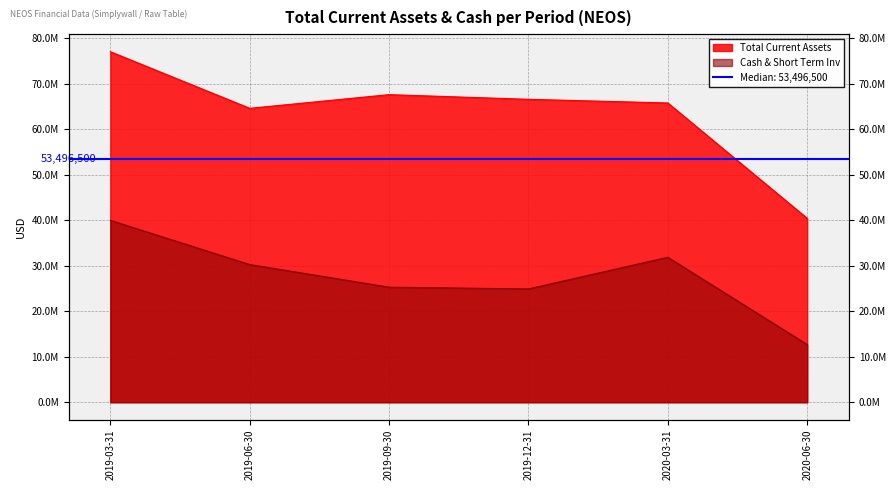

How many values in the Total Current Assets series are below 66559000?

3